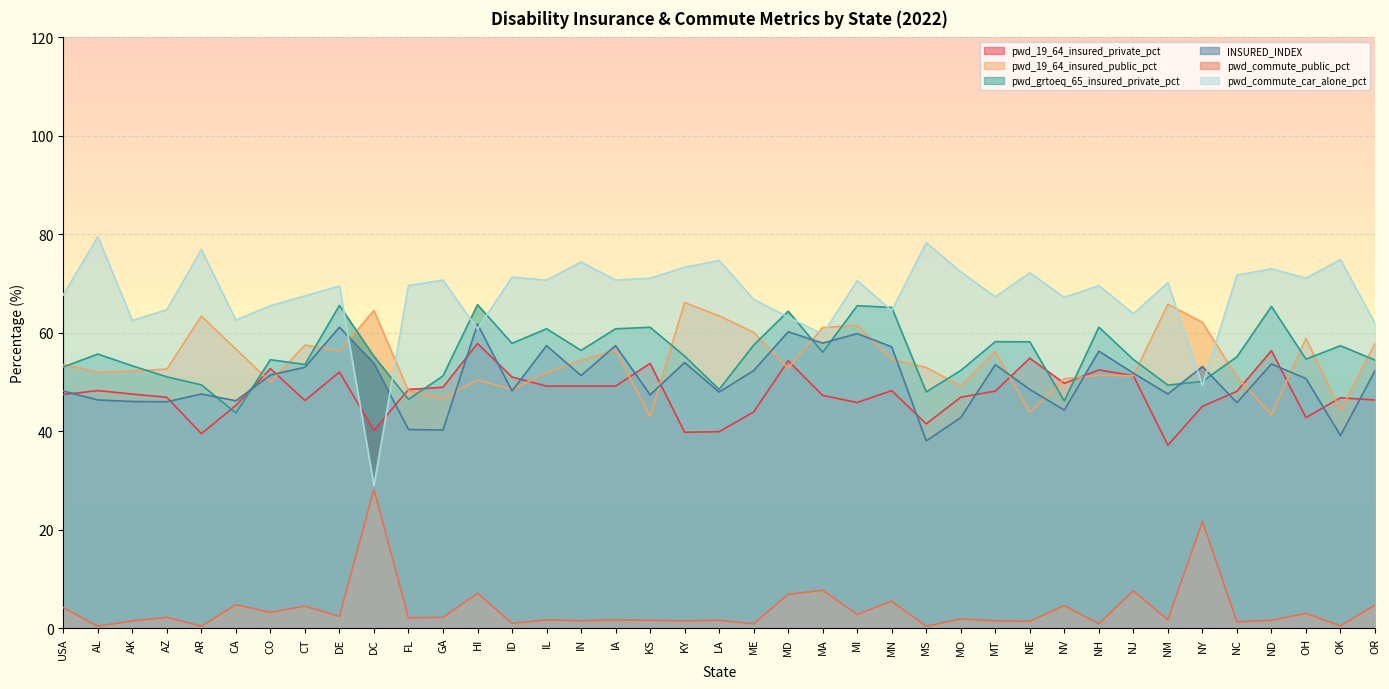

How many data points does each series have?

39